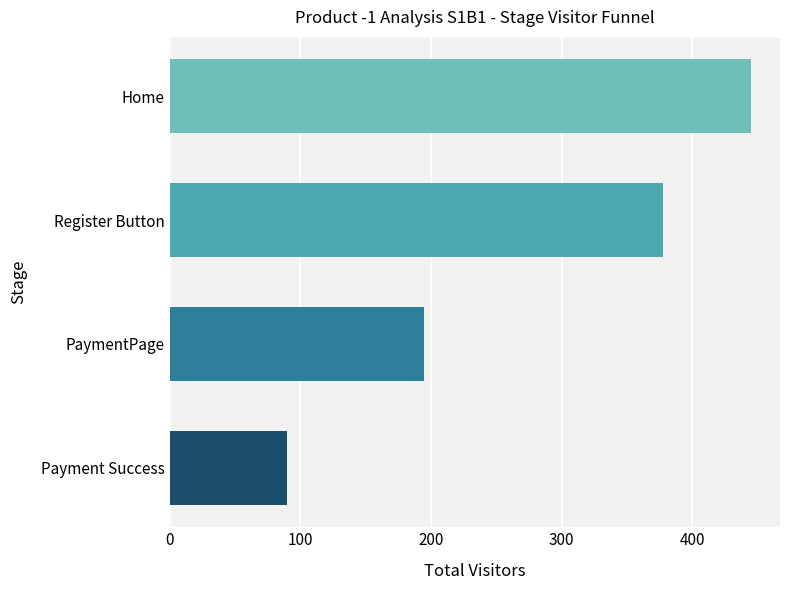

Approximately how many times larger is the value at PaymentPage compared to Home?

0.4